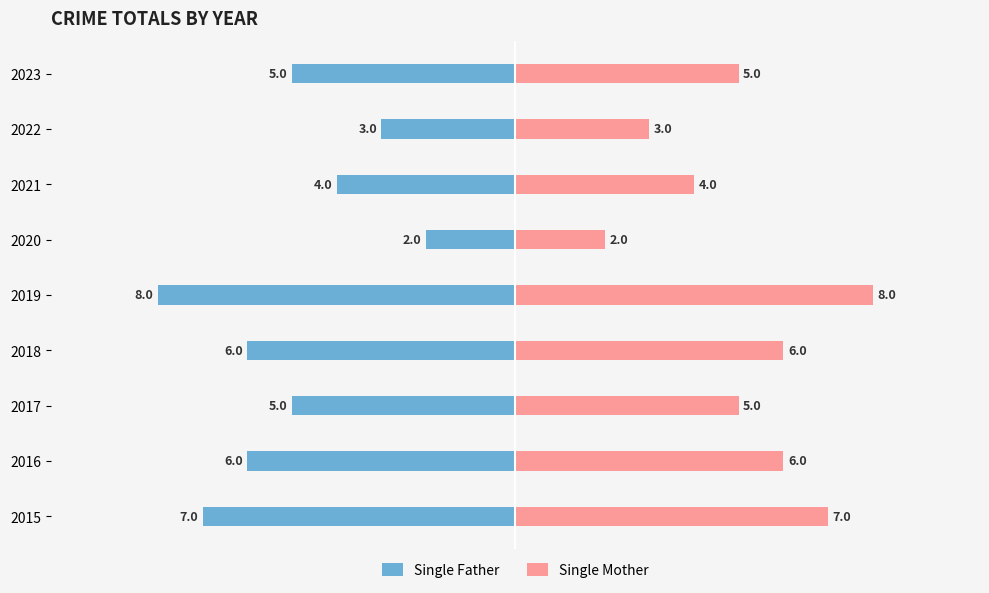

True or false: Single Mother has a value of 11 at 2016.

False